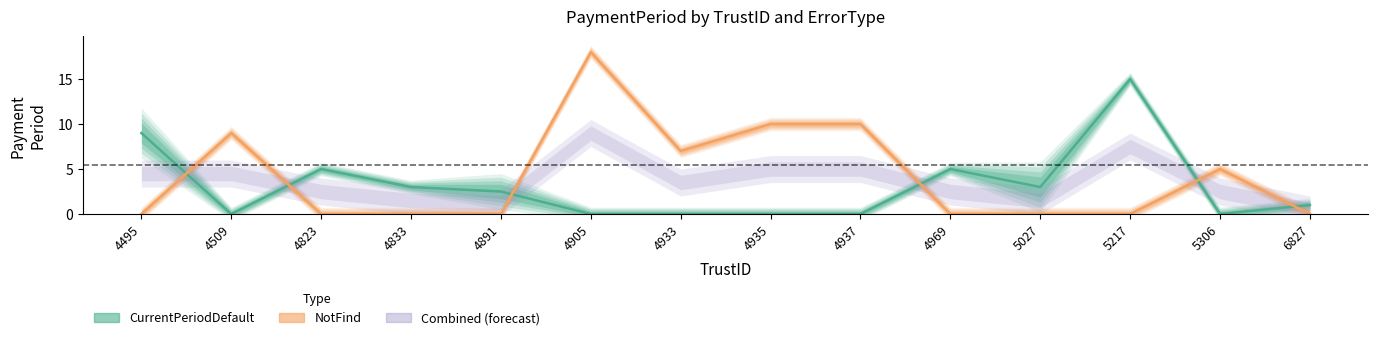

Which series has the largest total across all categories?

NotFind